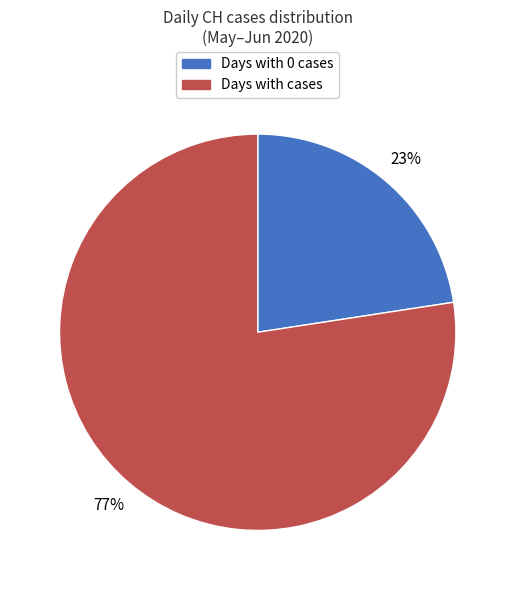

Is there any slice that represents more than half of the pie?

Yes